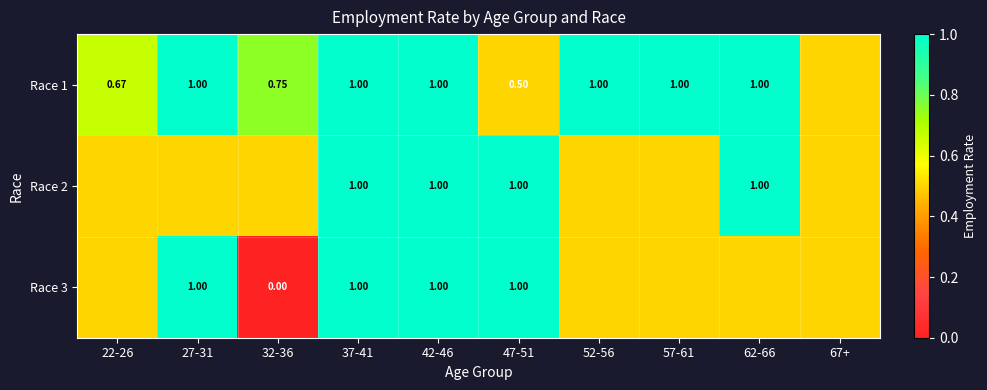

Is it true that Race 3 equals 1.3 at 37-41?

False